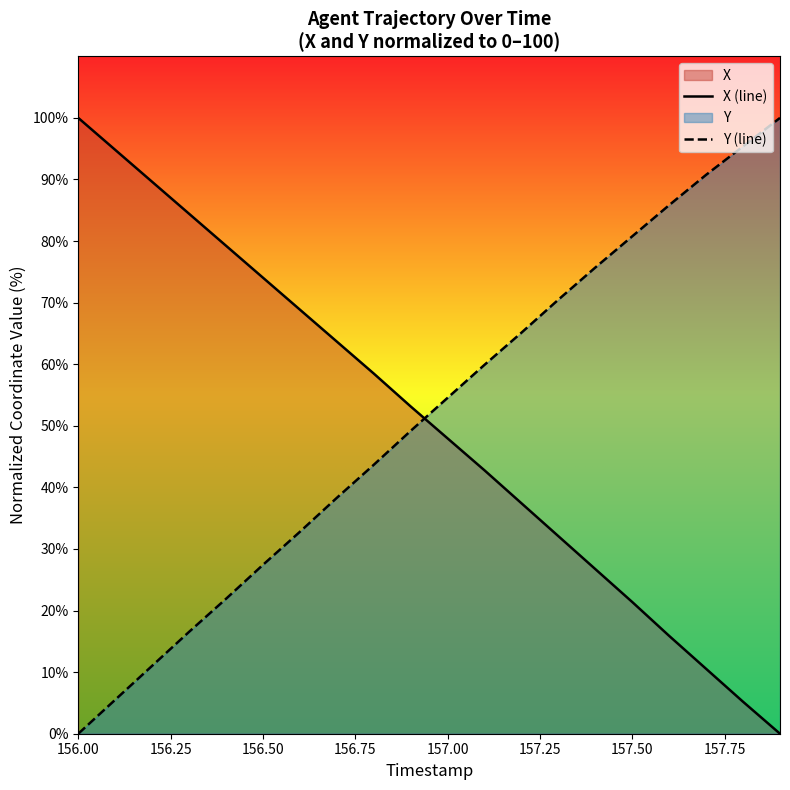

At 157.00, list the series in order from largest to smallest.

Y (line), X (line)